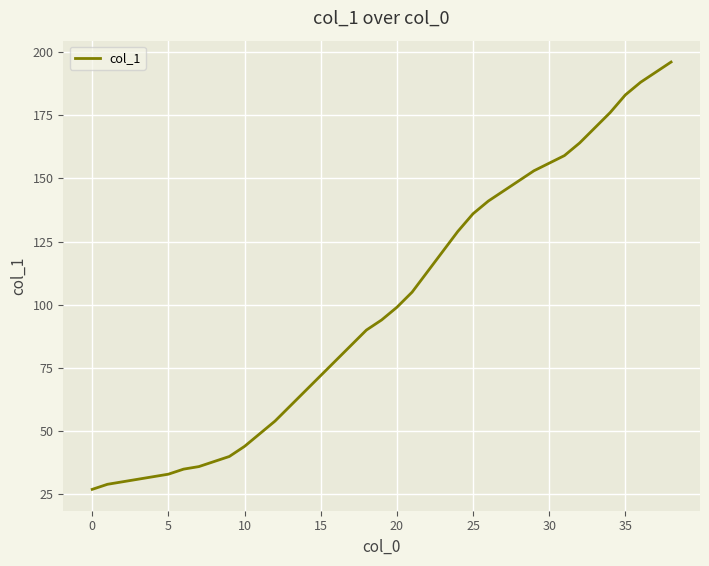

How many lines are shown in the chart?

1